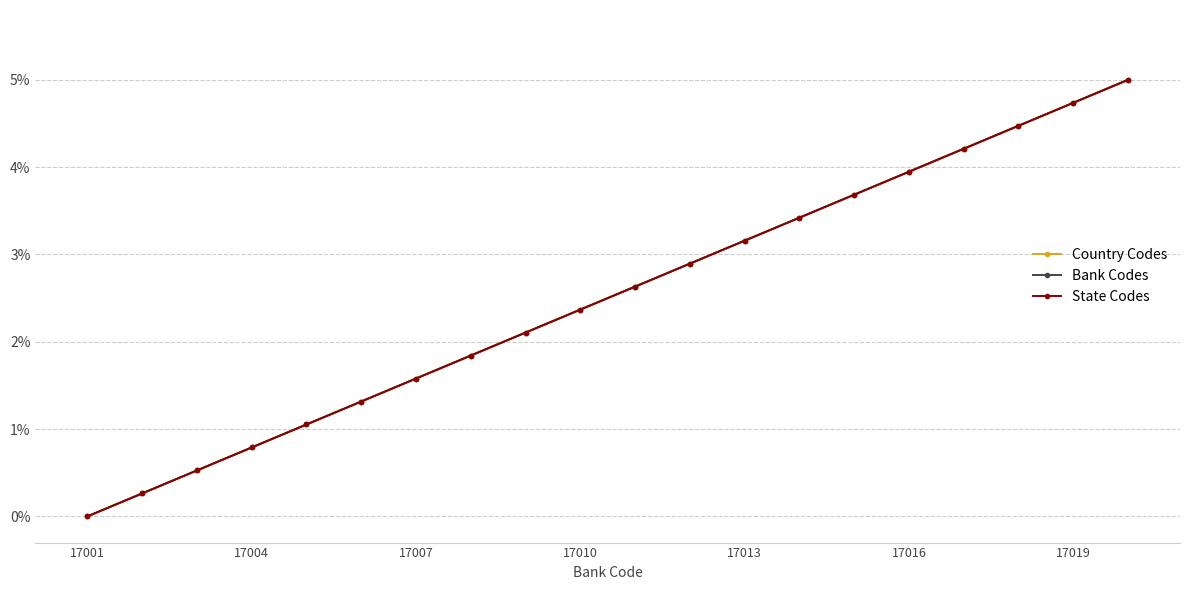

What is the maximum value for Country Codes?

5.0